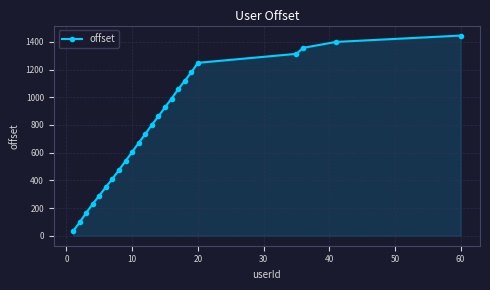

How many series are shown in this chart?

1